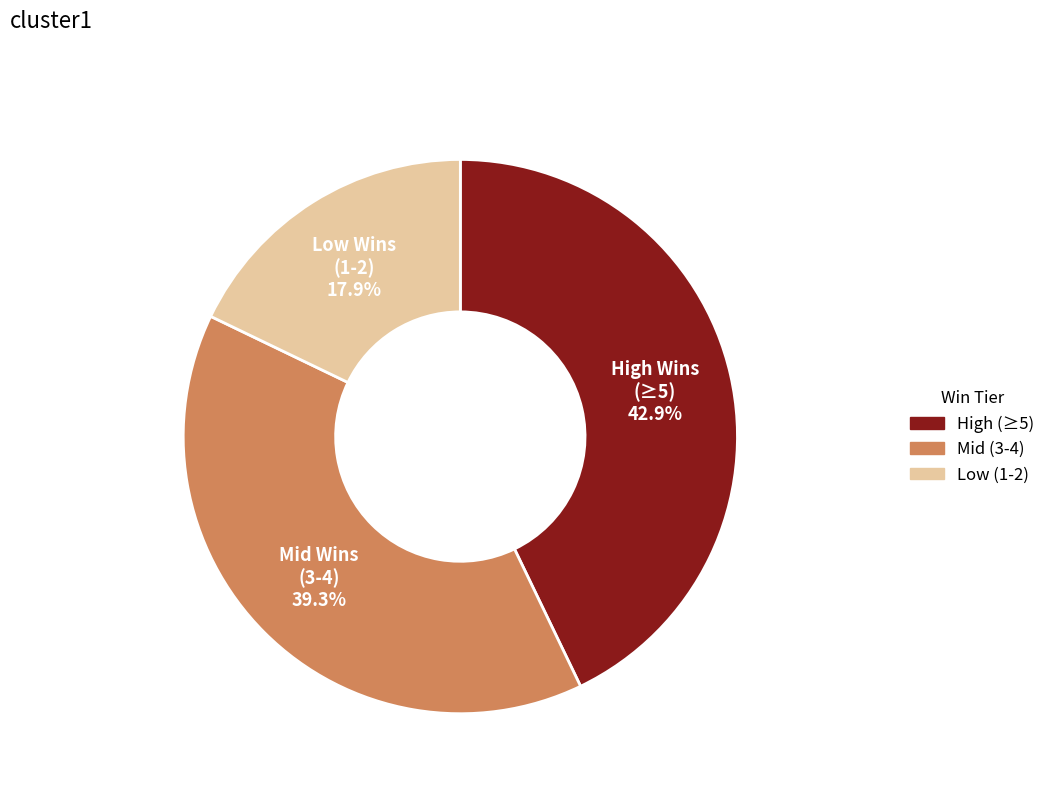

Is there a majority slice in this chart?

No